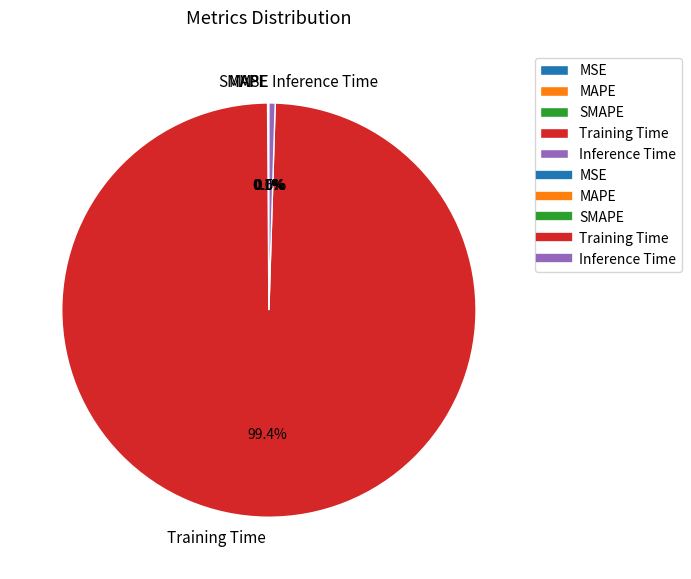

Do Inference Time and Training Time together represent more than half of the pie?

Yes